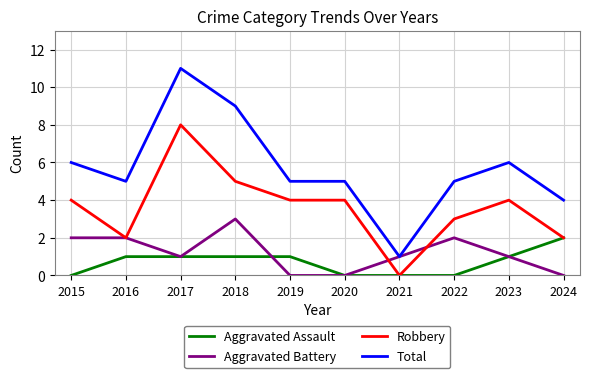

Does the chart display data point markers on the line(s)?

No